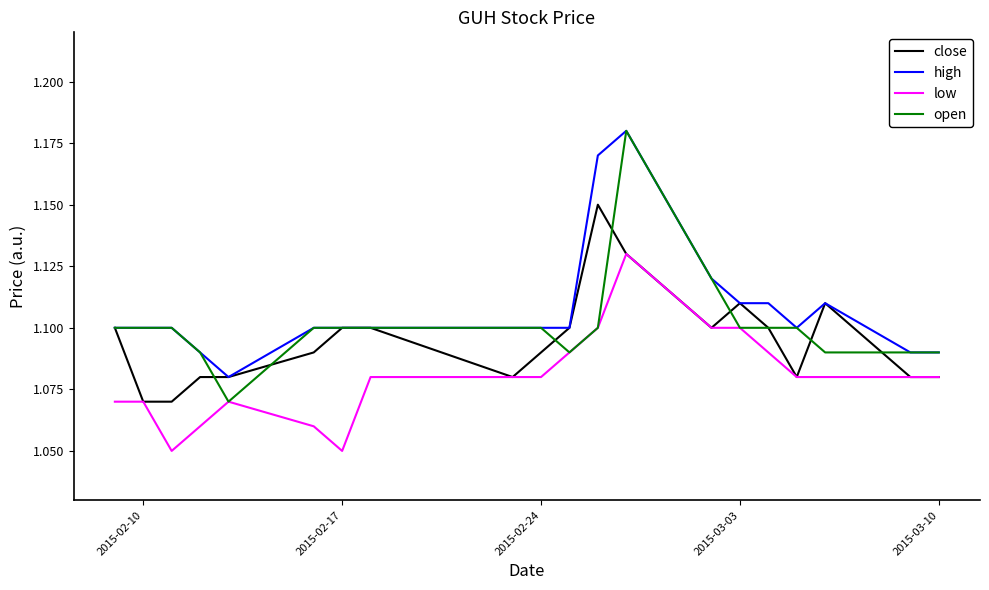

Rank the series by their average value, from highest to lowest.

high, open, close, low